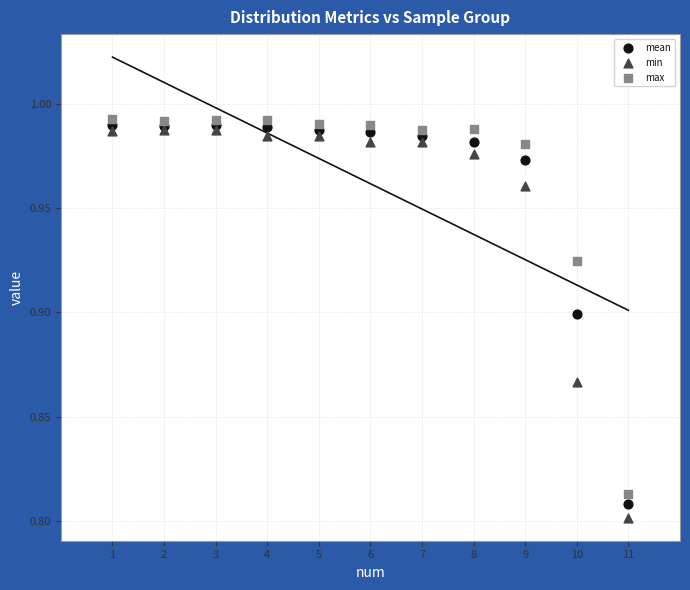

Which series contains the highest Y value?

max